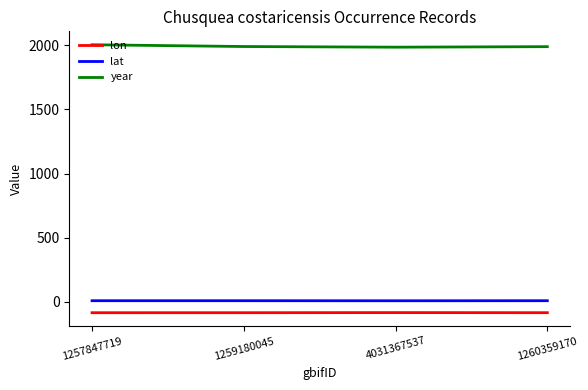

How many lon values are between -83 and -82?

1